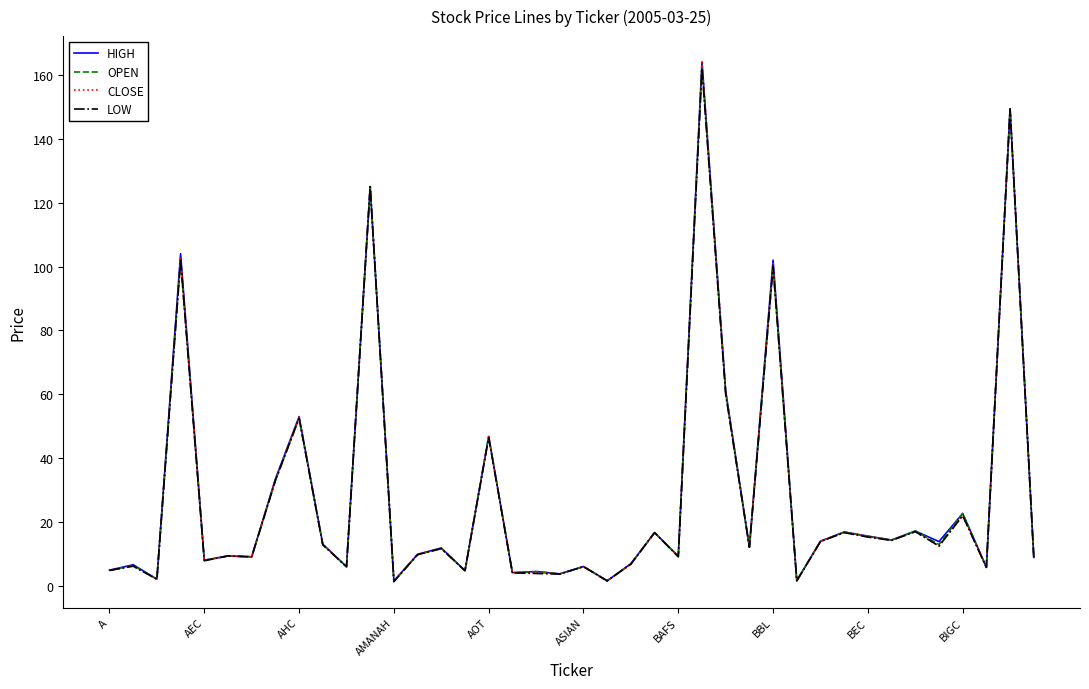

Rank the series by their average value, from lowest to highest.

LOW, OPEN, CLOSE, HIGH